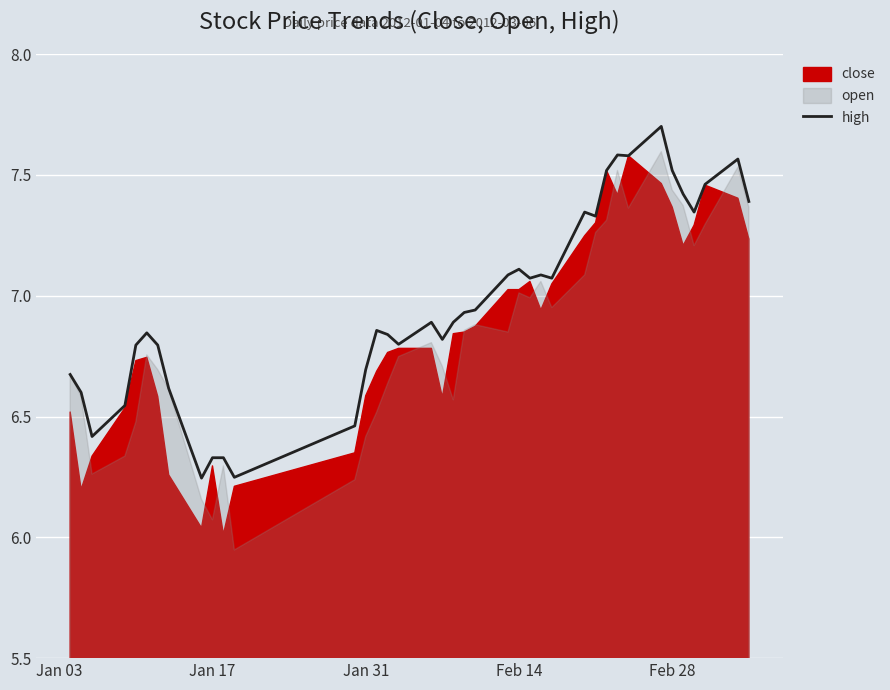

The high series shows 12.6 at Feb 14. True or false?

False